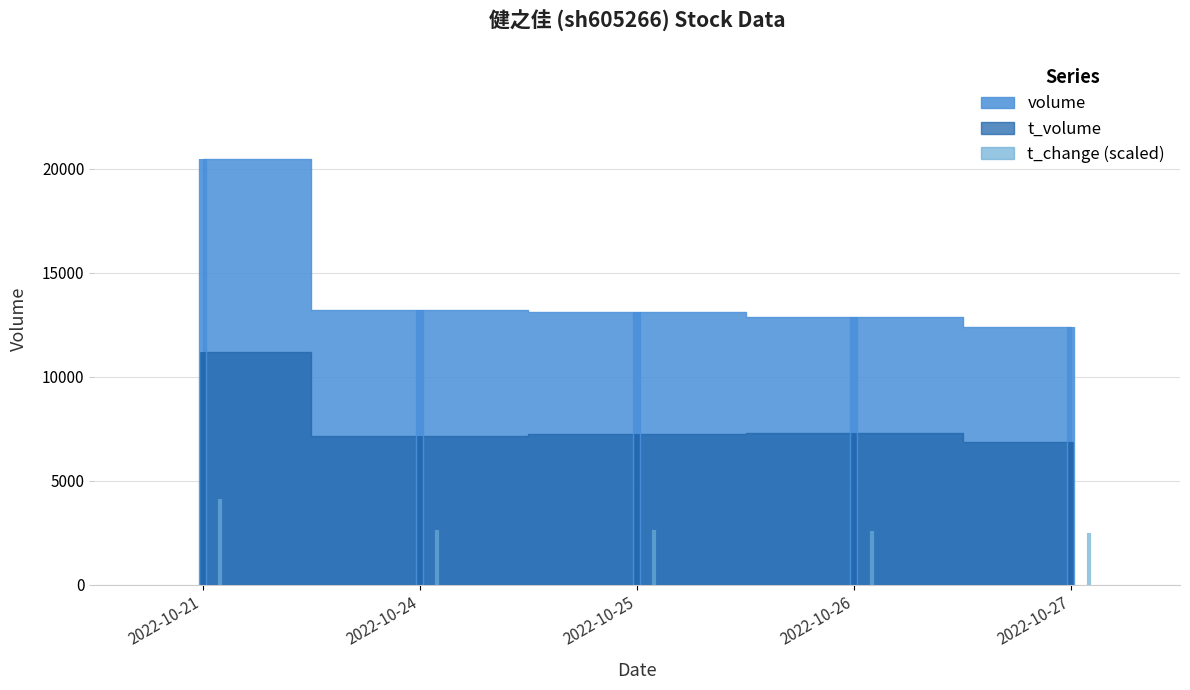

True or false: price has more than 2 interior local peaks.

False